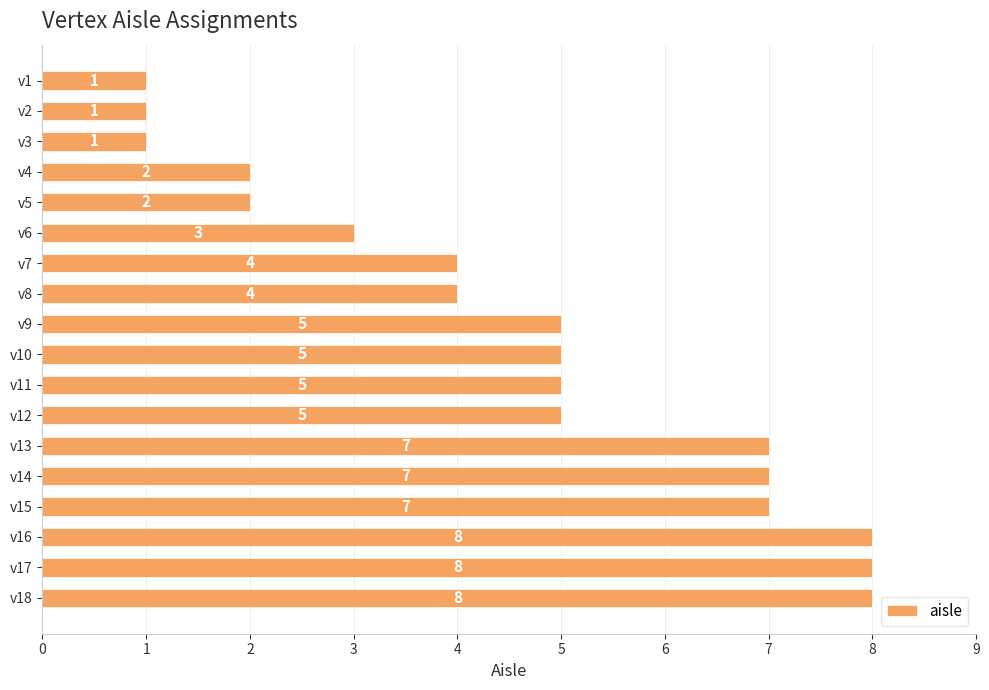

Reading top to bottom, what are all the values shown in this chart?

1	1	1	2	2	3	4	4	5	5	5	5	7	7	7	8	8	8